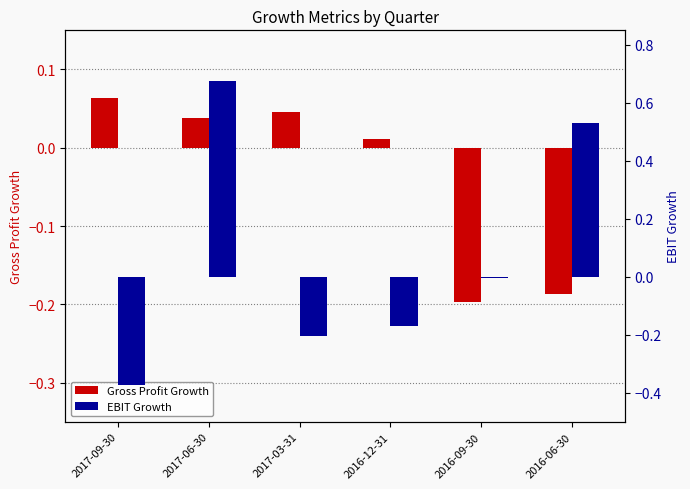

Rank the series by their maximum value, from lowest to highest.

Gross Profit Growth, EBIT Growth